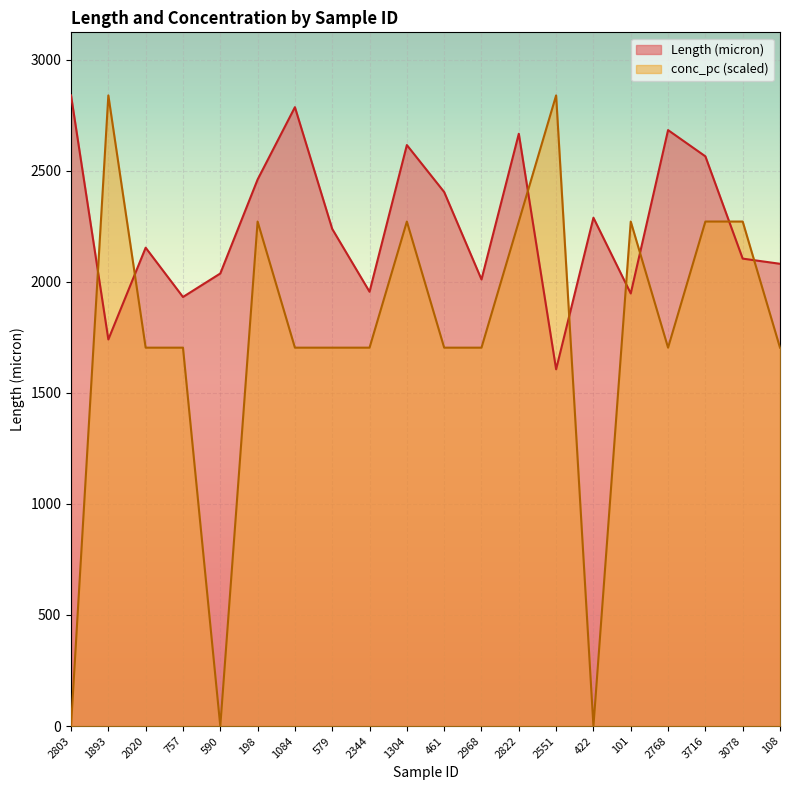

What is the total value across all series at 1304?

4886.5